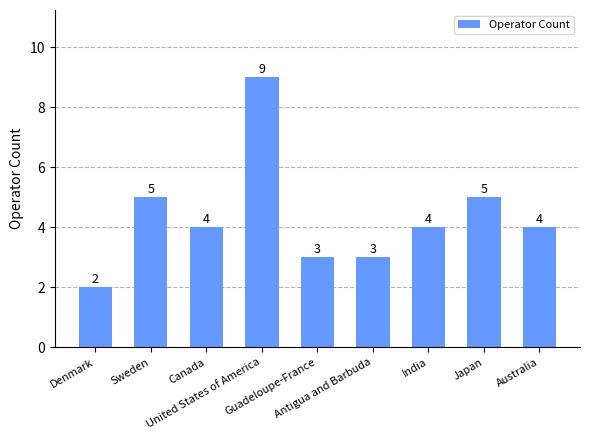

Reading right to left, what are all the values shown in this chart?

4	5	4	3	3	9	4	5	2